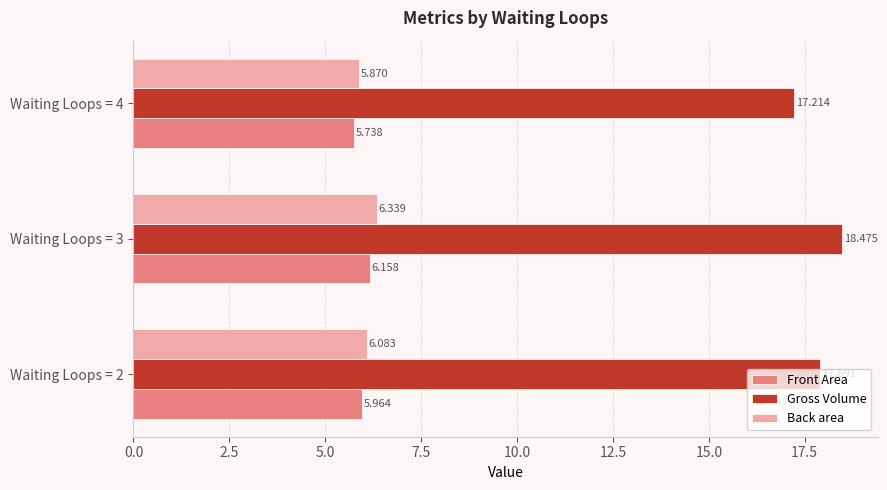

Rank the series at Waiting Loops = 4 from highest to lowest value.

Gross Volume, Back area, Front Area